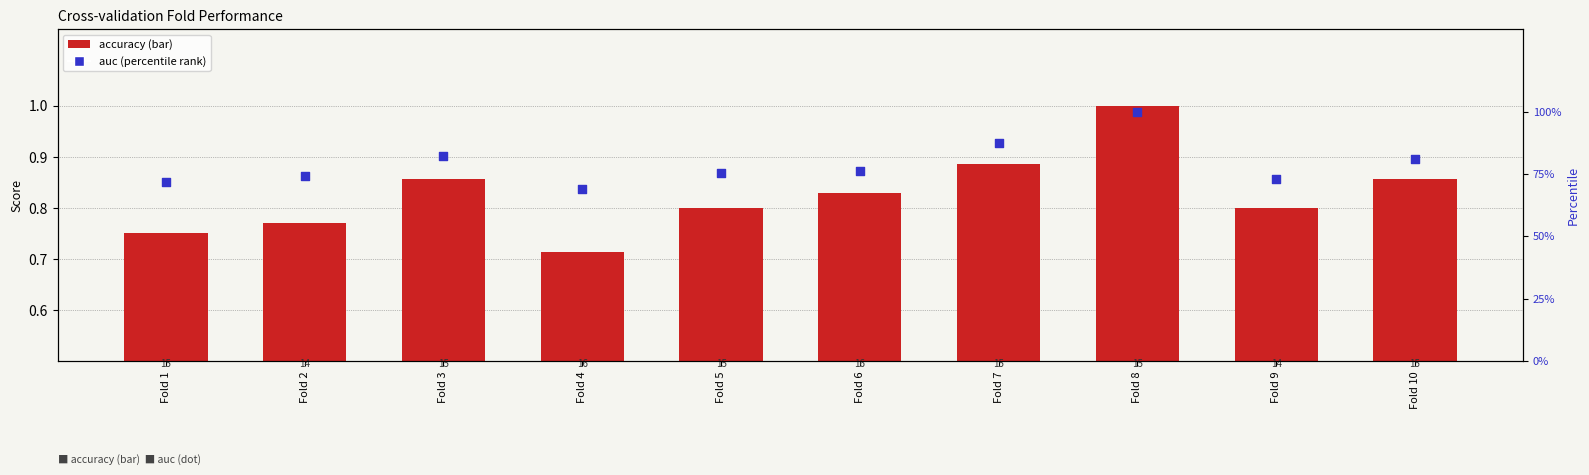

Is the value of accuracy at Fold 3 greater than the value of auc (percentile rank) at Fold 9?

No